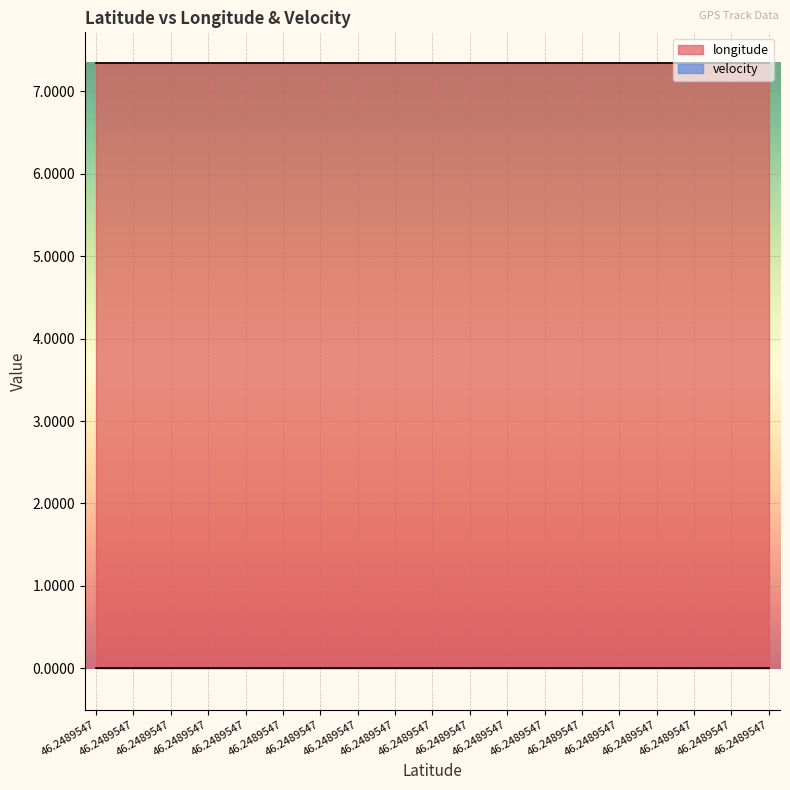

Reading right to left, list all the values displayed in this chart.

longitude: 7.3	7.3	7.3	7.3	7.3	7.3	7.3	7.3	7.3	7.3	7.3	7.3	7.3	7.3	7.3	7.3	7.3	7.3	7.3
velocity: 0.0	0.0	0.0	0.0	0.0	0.0	0.0	0.0	0.0	0.0	0.0	0.0	0.0	0.0	0.0	0.0	0.0	0.0	0.0